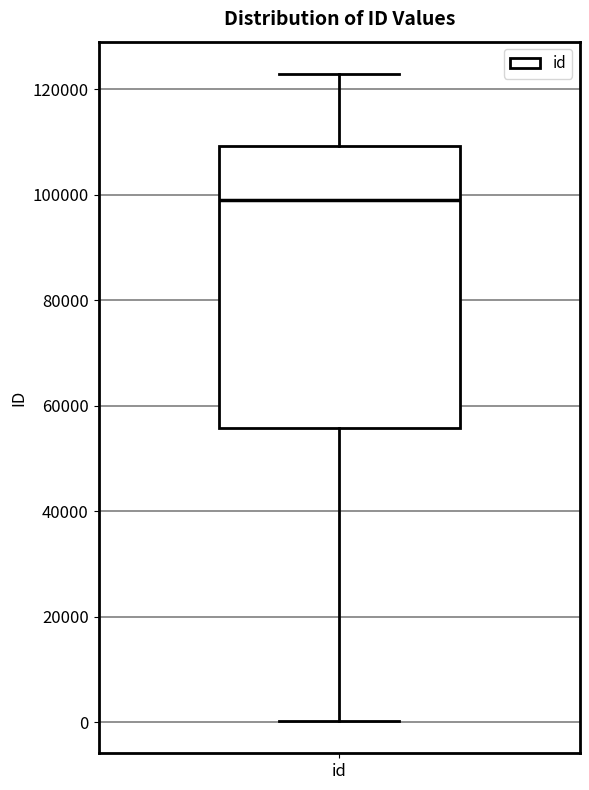

Where does the upper whisker of the box for id end on the y-axis? The values are not printed on the chart, so give them approximately, as read against the axis.

122000